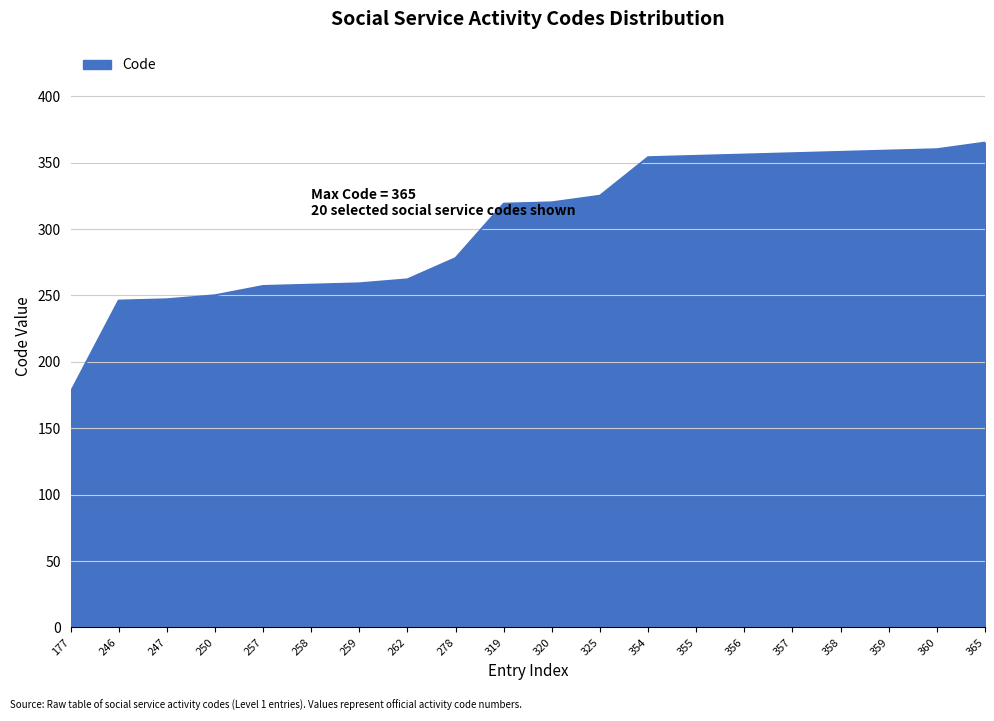

What is the difference between the maximum and minimum values?

188